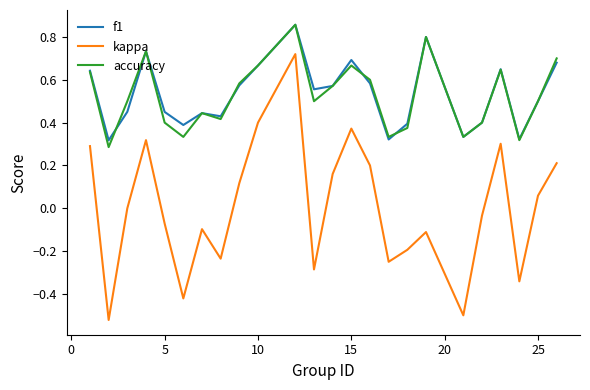

Count the number of categories in the chart.

24